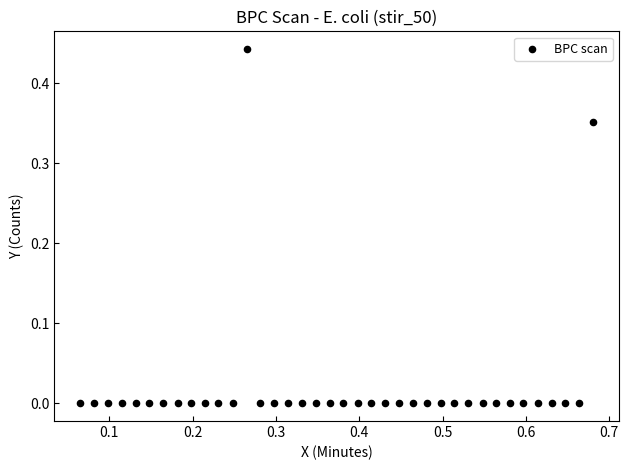

What is the range of X values (max minus min)?

0.6